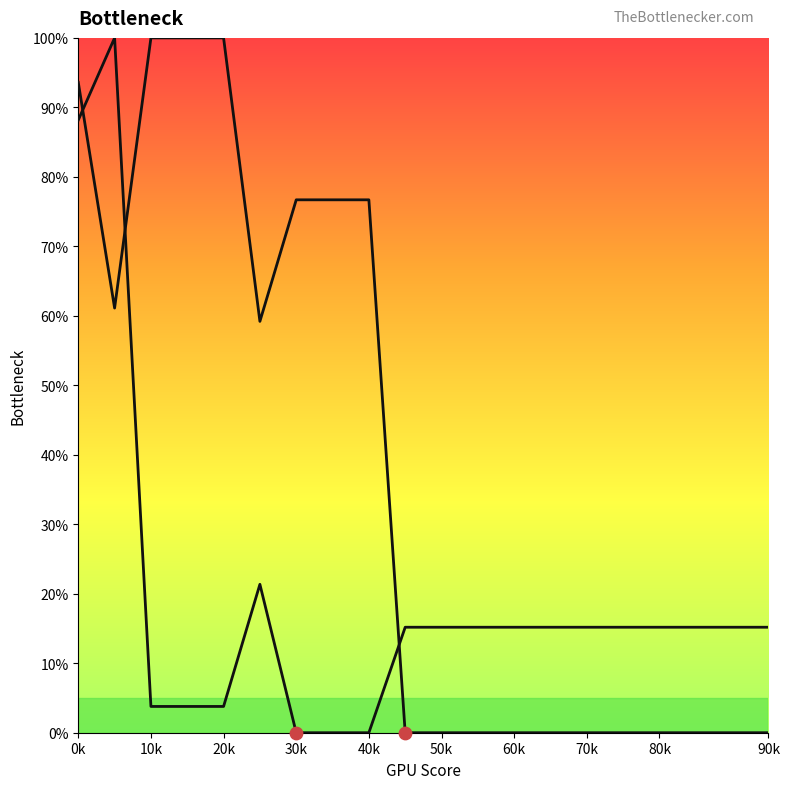

Which series contains the lowest Y value?

Row 1